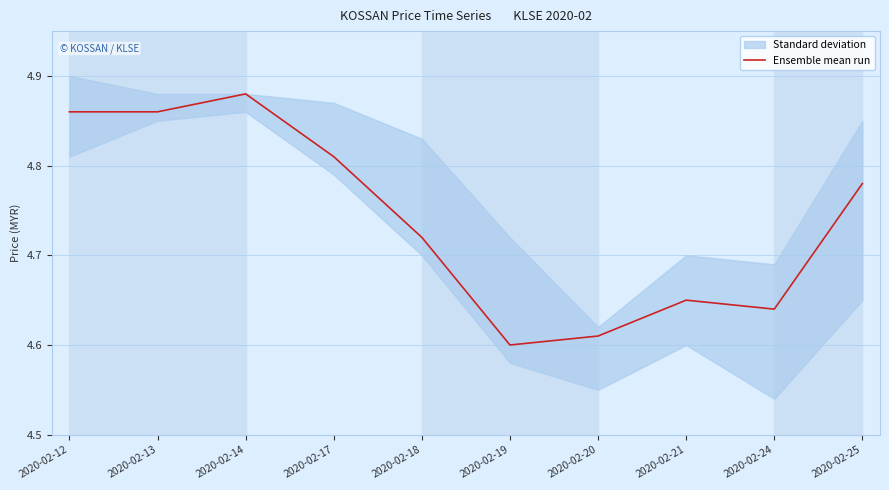

What is the ratio of the value at 2020-02-14 to the value at 2020-02-24?

1.1